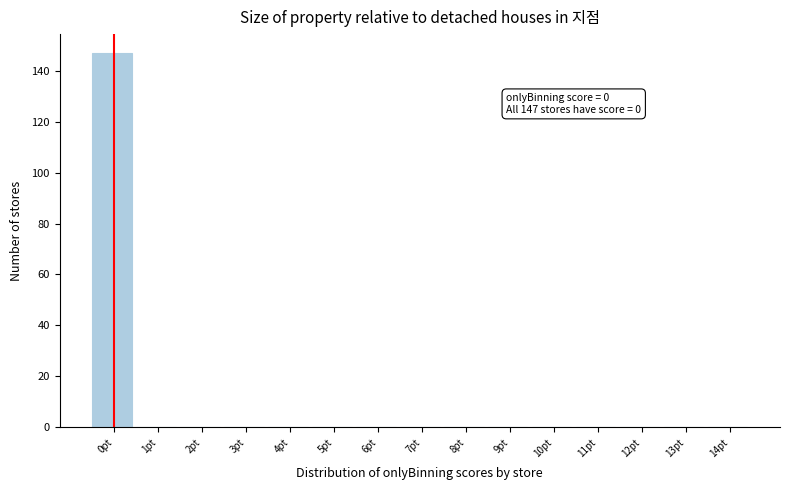

Which range on the x-axis has the tallest bar?

-0.5 to 0.5